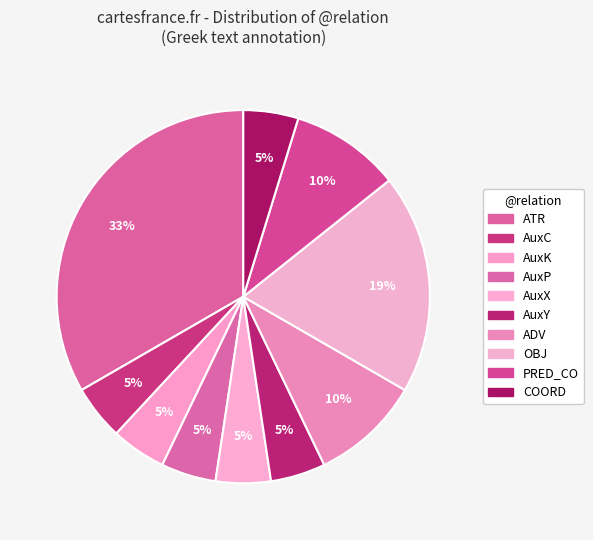

Which has a higher value, ATR or AuxX?

ATR